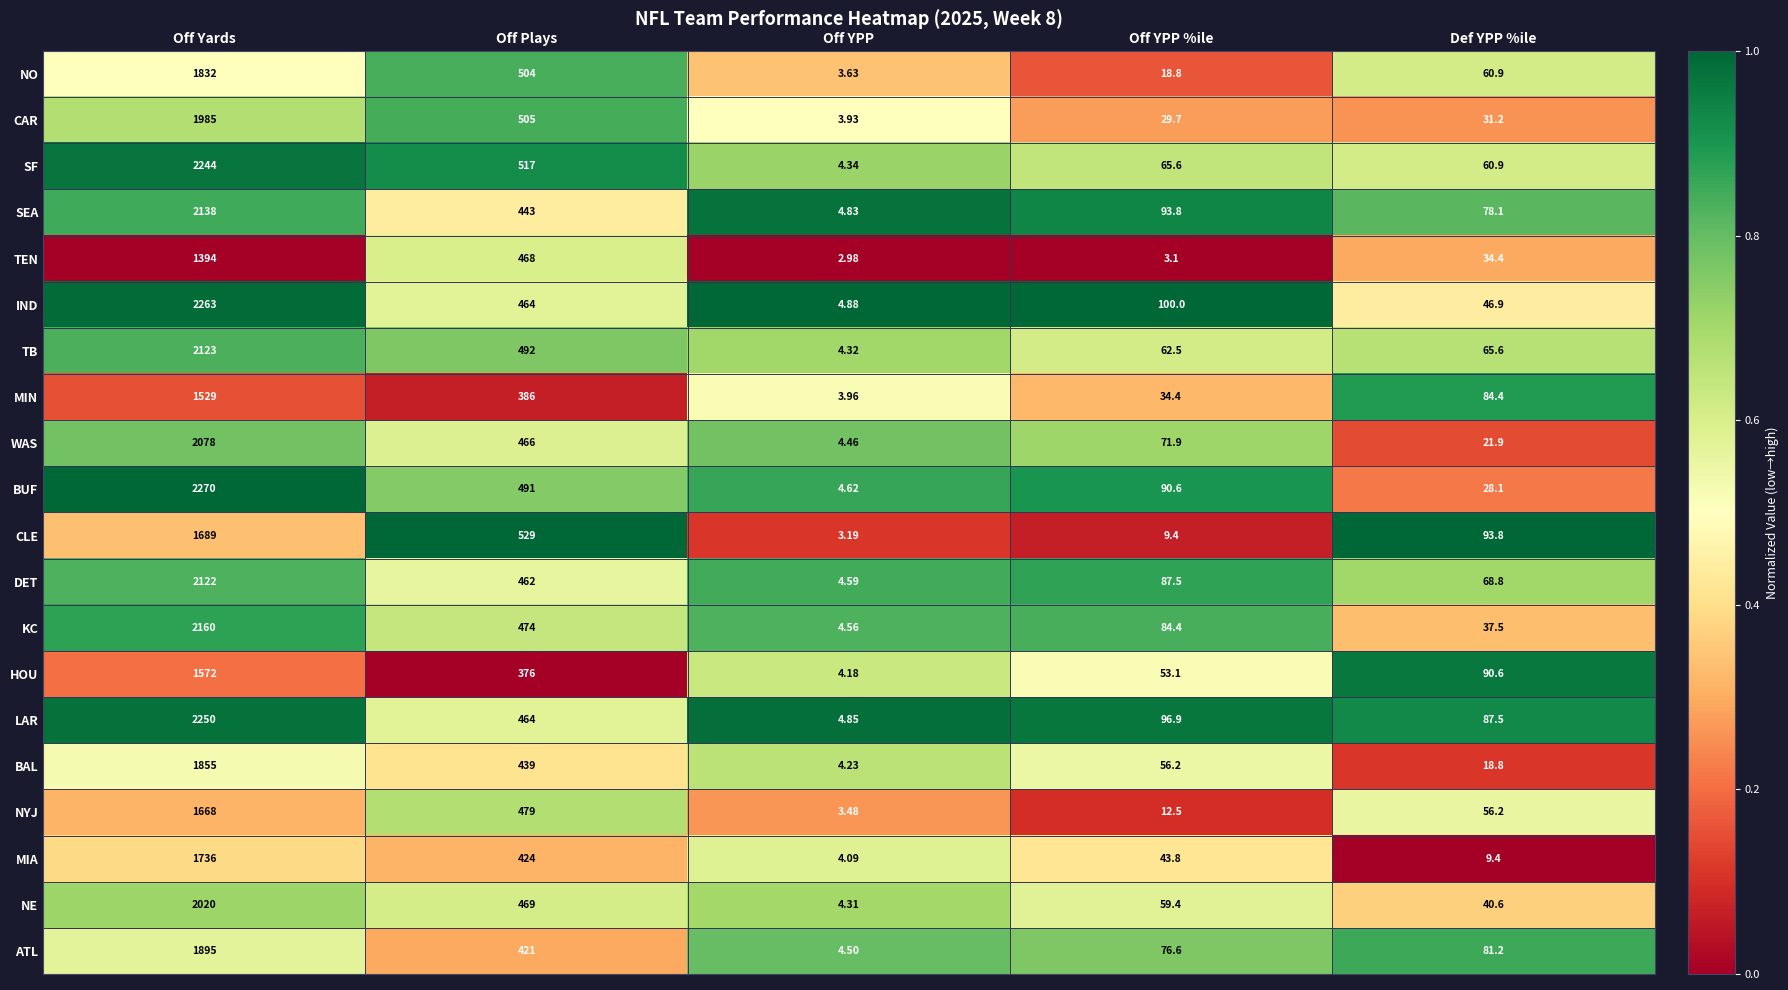

Is the value of IND at Def YPP %ile greater than the value of TEN at Off Yards?

No